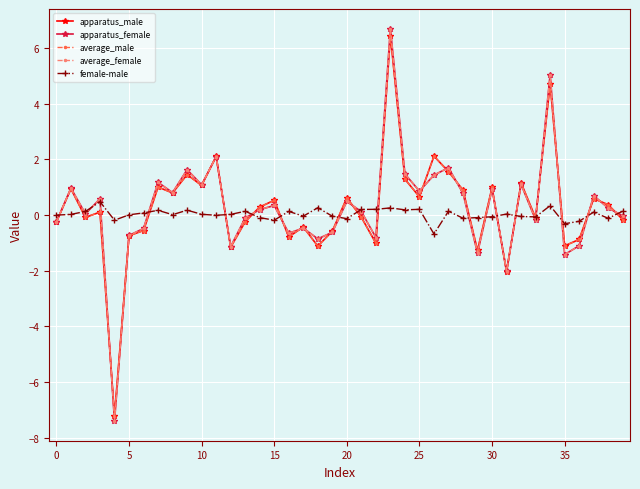

What is the average value of the apparatus_female series?

0.3